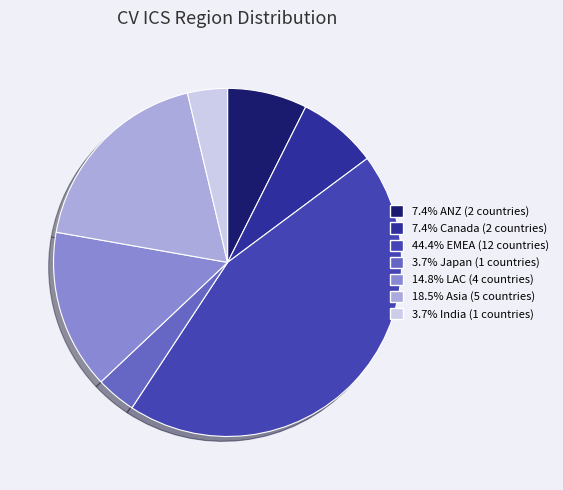

How many slices are in this pie chart?

7